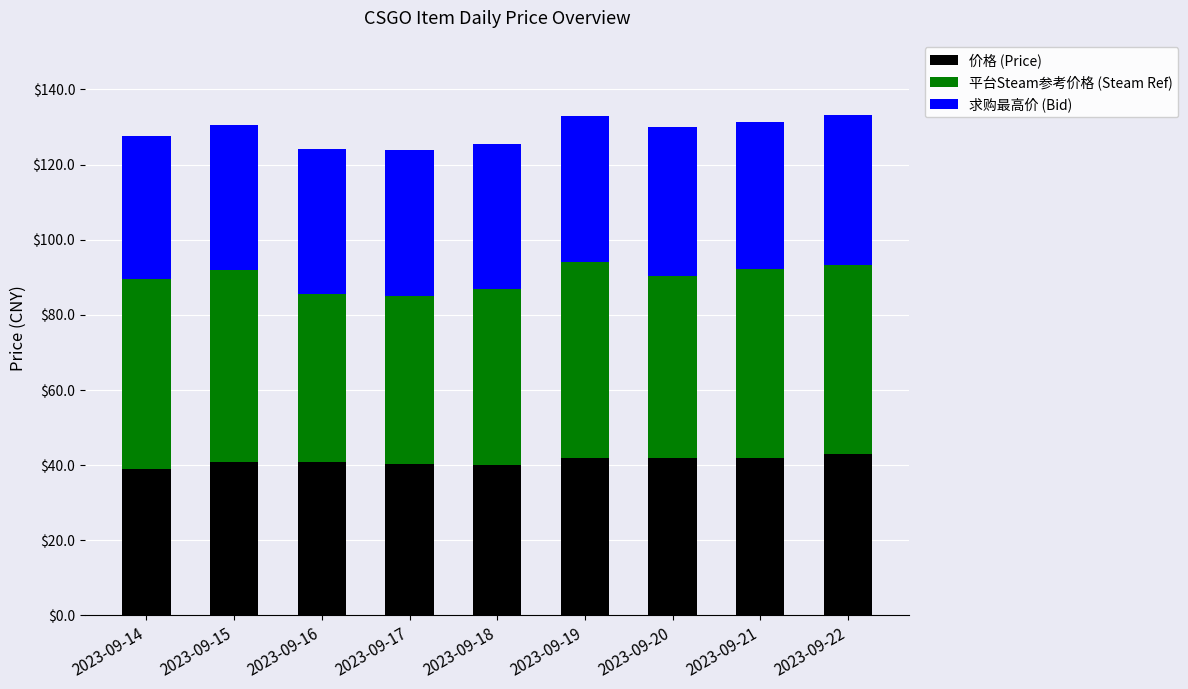

What is the total value across all series at 2023-09-21?

131.4